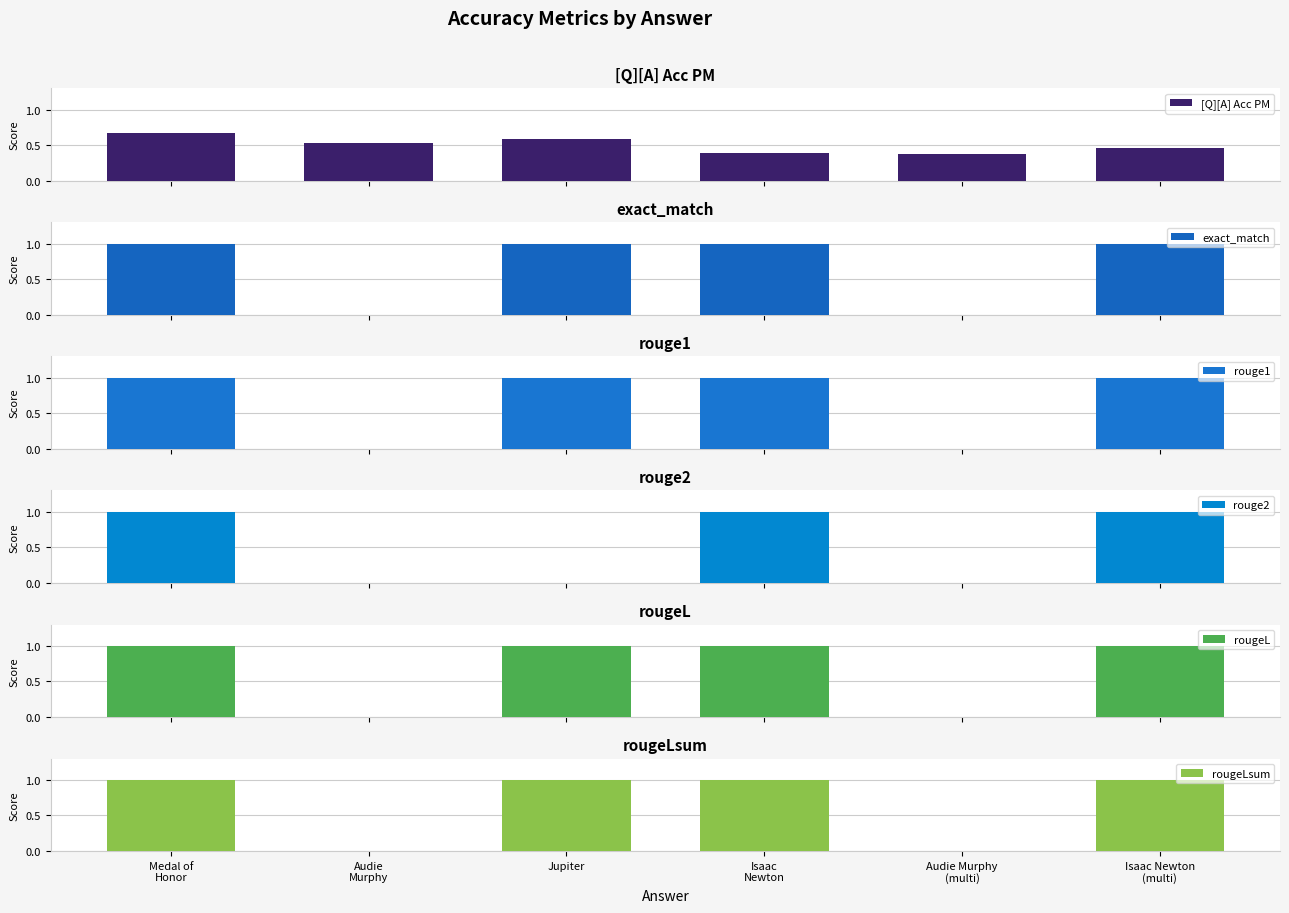

Which series has the largest total across all categories?

exact_match